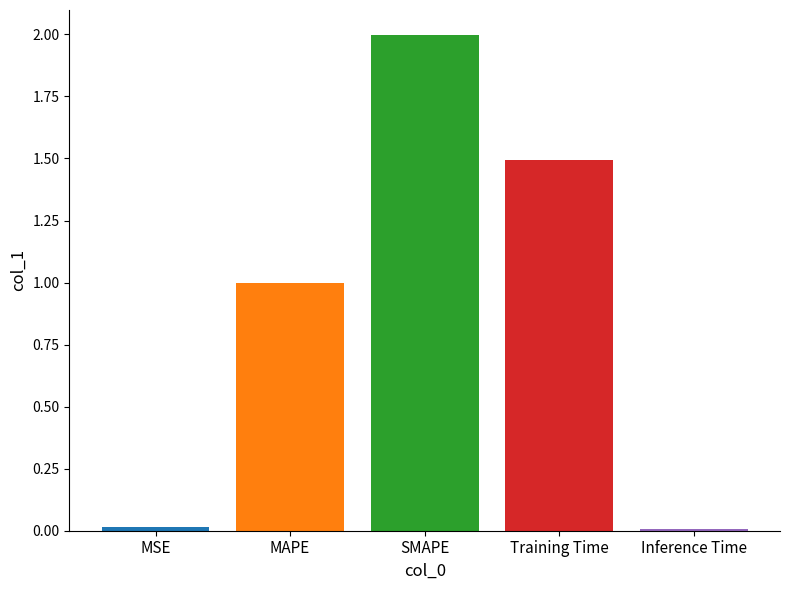

What is the maximum value shown in the chart?

2.0